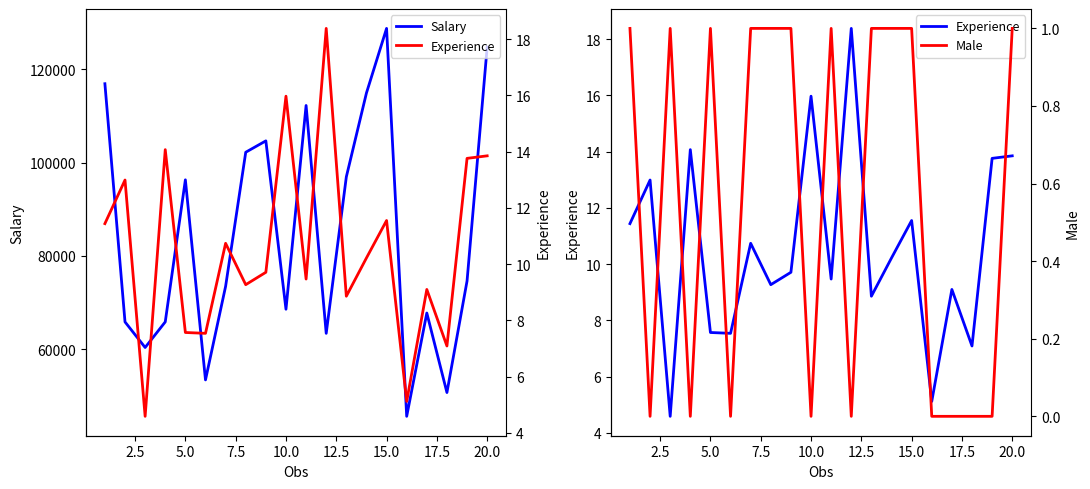

Reading right to left, list all the values displayed in this chart.

Salary: 124735.0	74651.0	50750.0	67783.0	45656.0	128748.0	114911.0	96950.0	63429.0	112237.0	68595.0	104658.0	102221.0	73501.0	53456.0	96313.0	65883.0	60400.0	65877.0	116898.0
Experience: 13.8	13.8	7.1	9.1	5.1	11.6	10.2	8.9	18.4	9.5	16.0	9.7	9.3	10.7	7.5	7.6	14.1	4.6	13.0	11.4
Male: 1.0	0.0	0.0	0.0	0.0	1.0	1.0	1.0	0.0	1.0	0.0	1.0	1.0	1.0	0.0	1.0	0.0	1.0	0.0	1.0